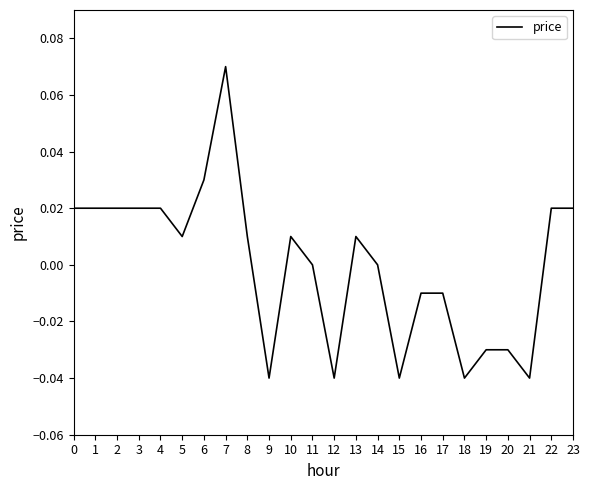

Is this an area chart (filled region under the line)?

No